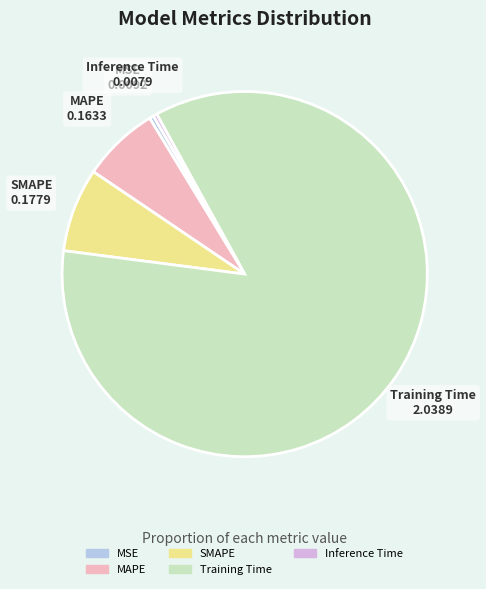

Which slice is the largest?

Training Time